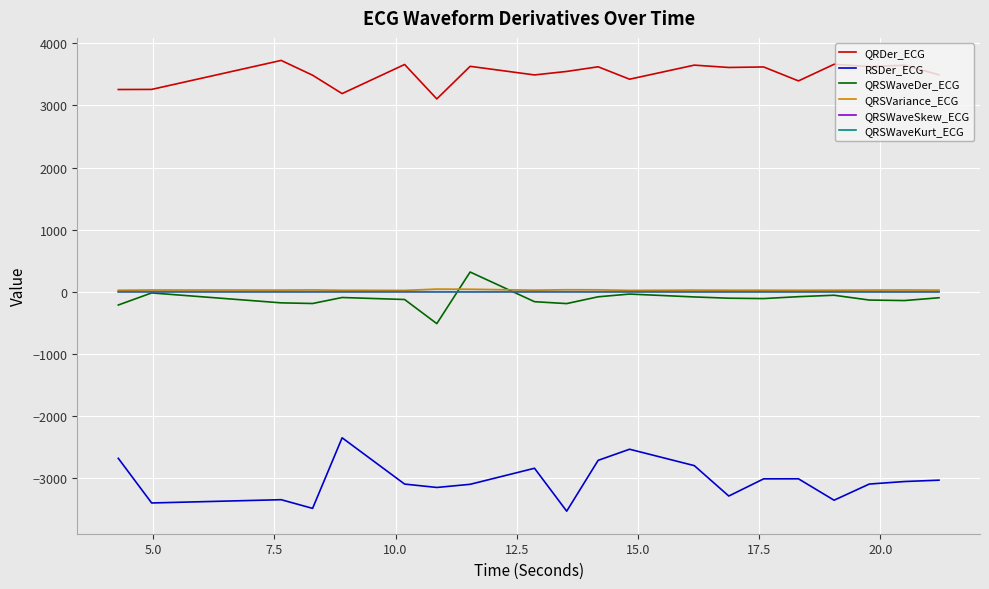

Which series has the largest total across all categories?

QRDer_ECG